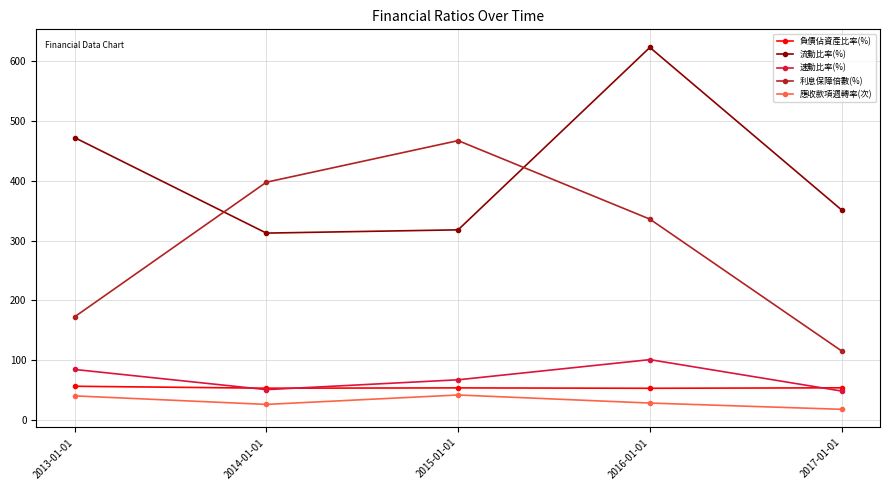

What is the spread (max minus min) of values at 2014-01-01?

371.9